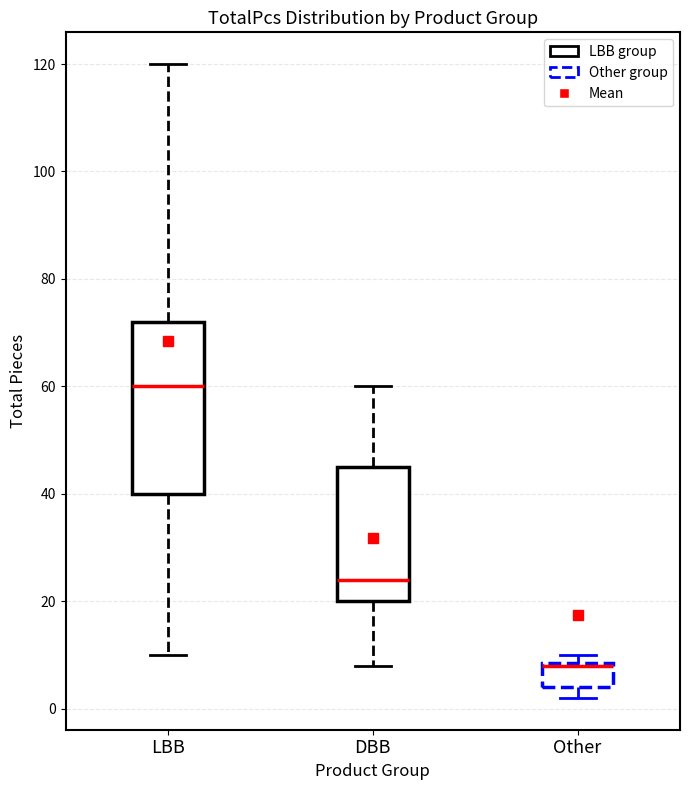

Which box is the tallest, from its lower edge to its upper edge?

LBB